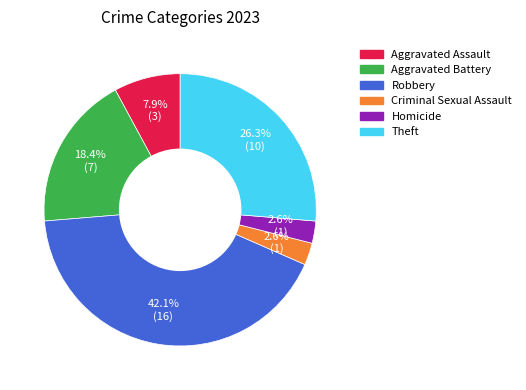

Which slice is the largest?

Robbery